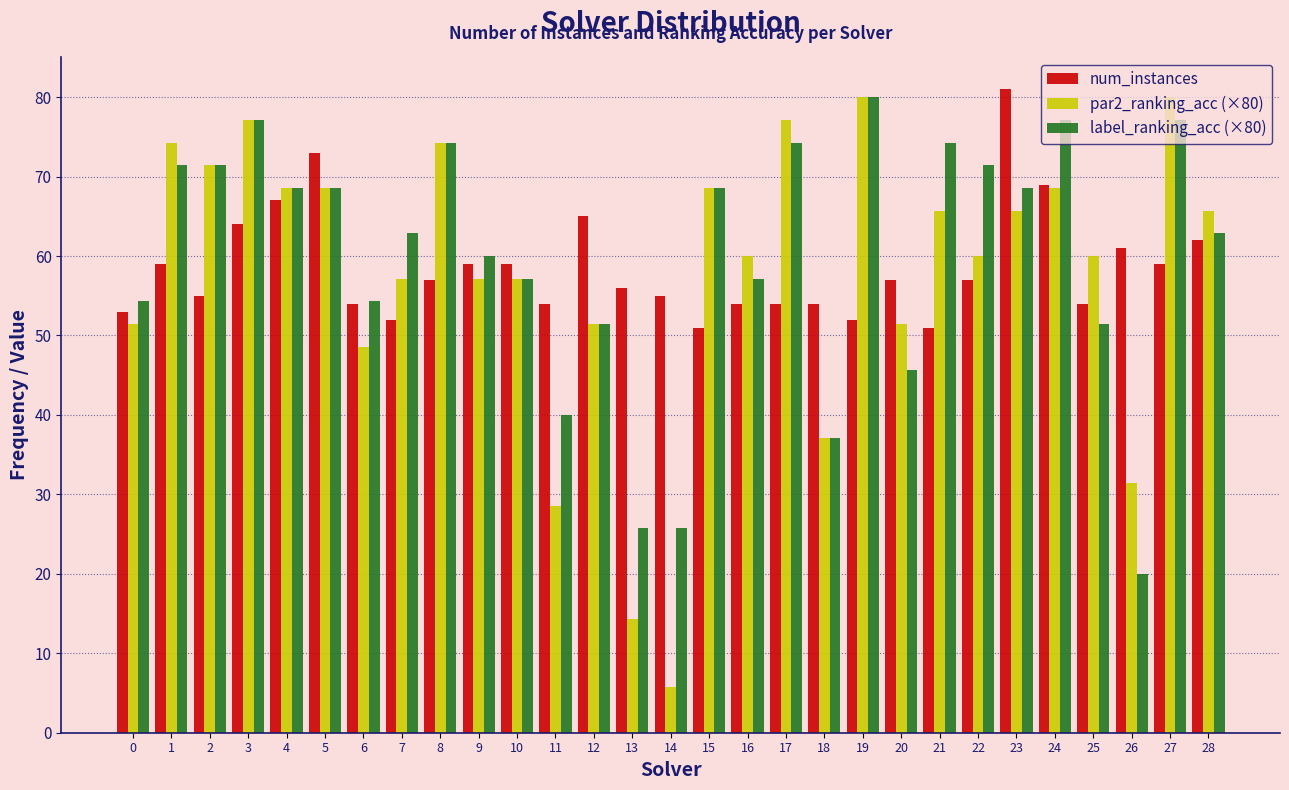

What is the lowest value of the par2_ranking_acc (×80) series?

5.7